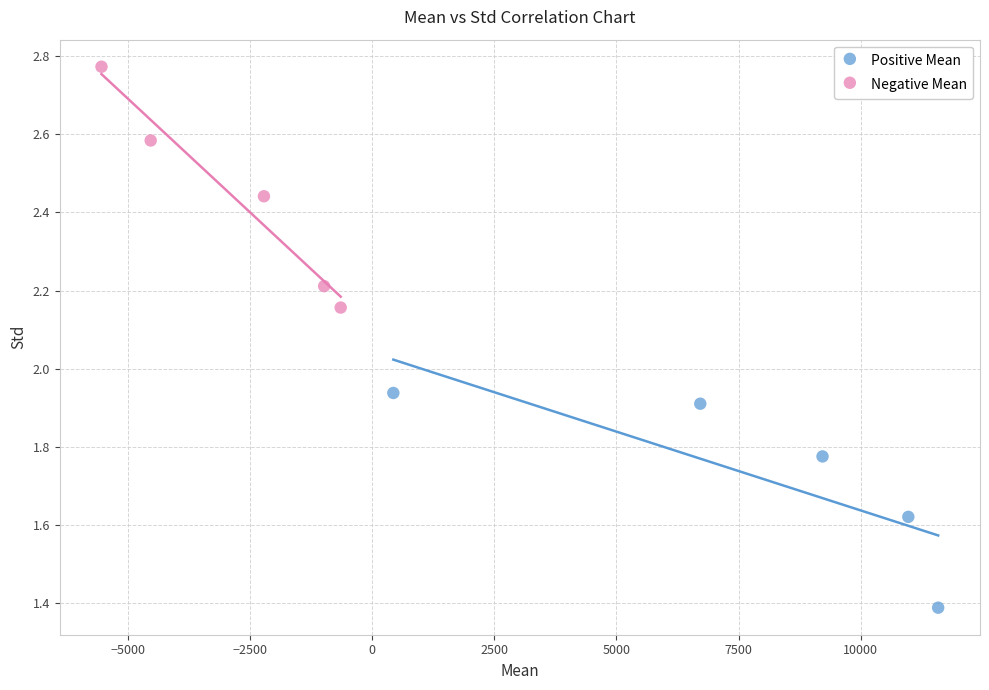

Which series contains the highest Y value?

Negative Mean